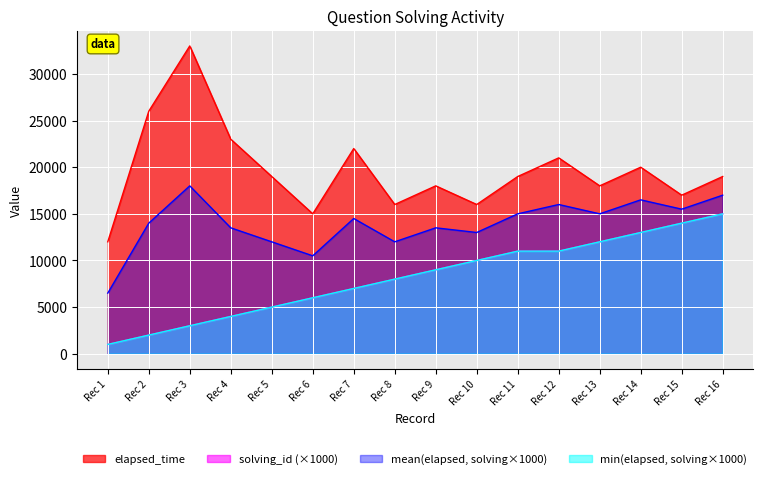

Does the chart display data point markers on the line(s)?

No